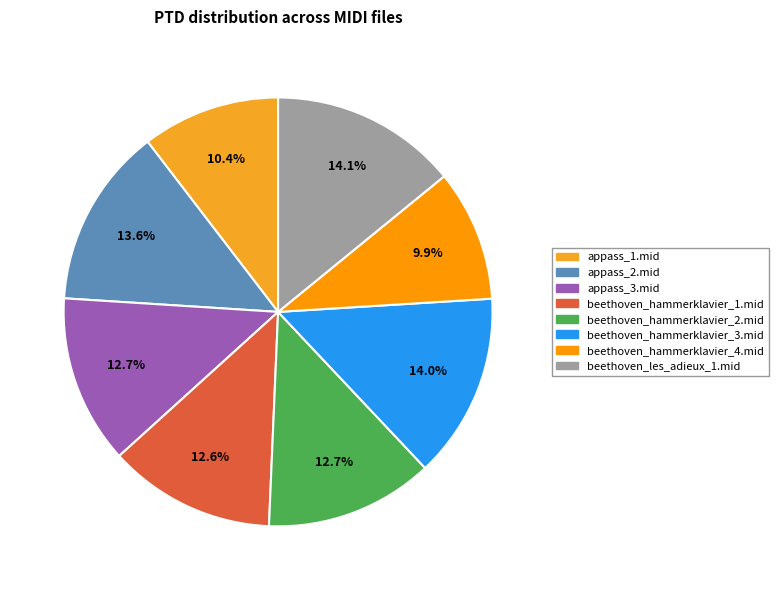

To the nearest percent, what portion does beethoven_hammerklavier_4.mid represent?

10%